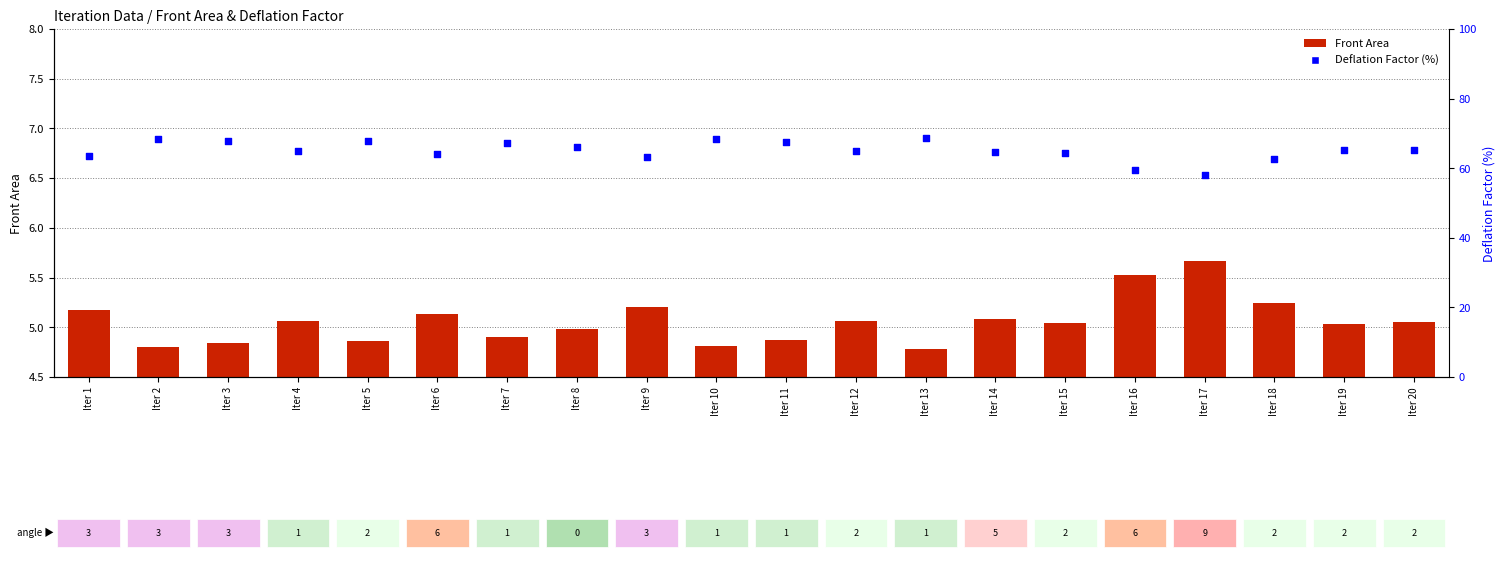

Which series contains the highest Y value?

Deflation Factor (%)